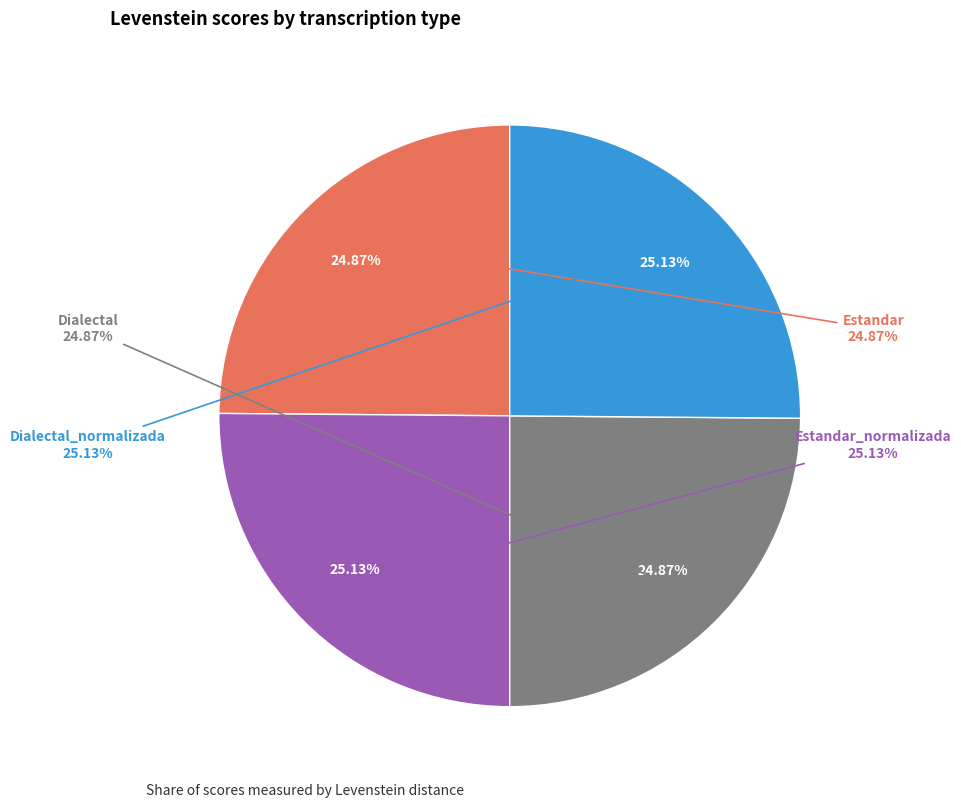

How many slices are in this pie chart?

4